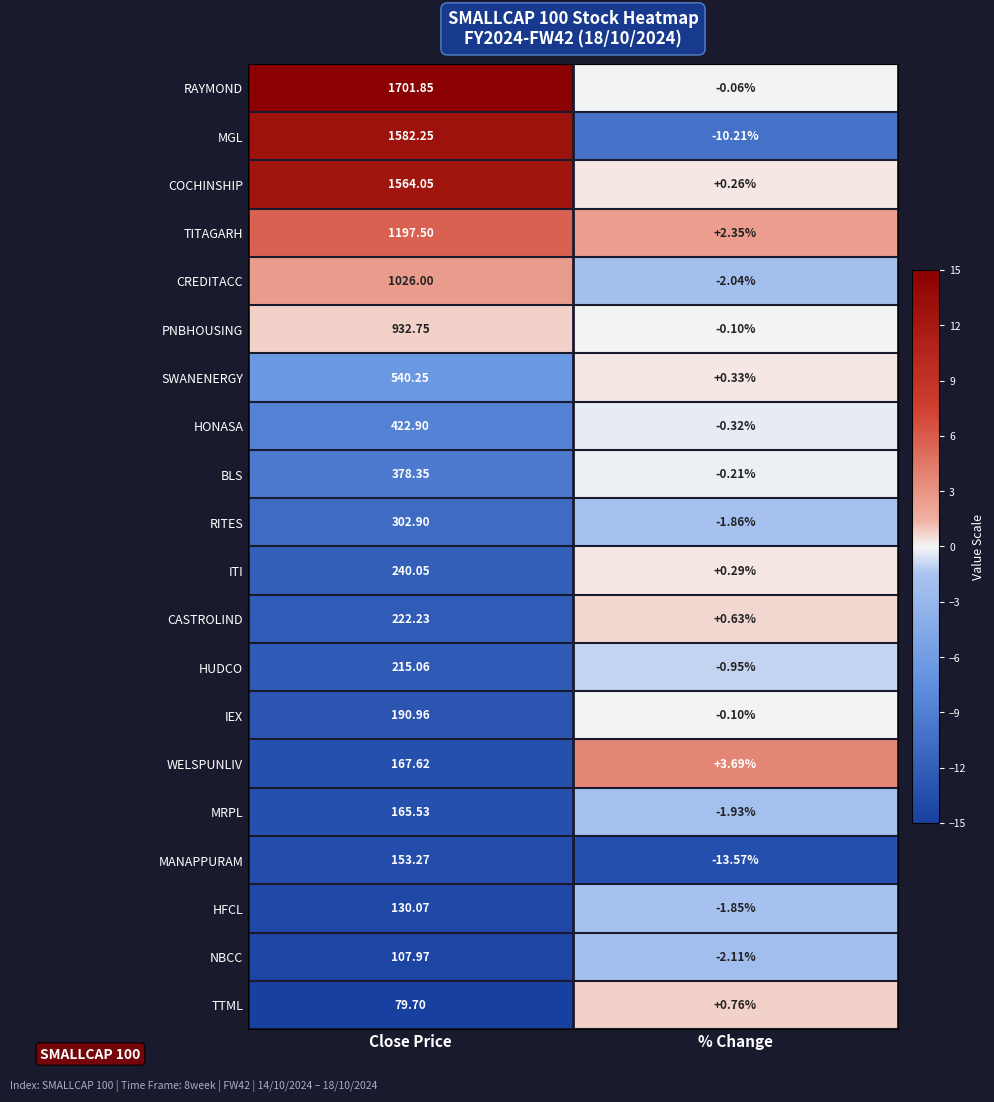

Which label corresponds to the smallest value in the chart?

% Change